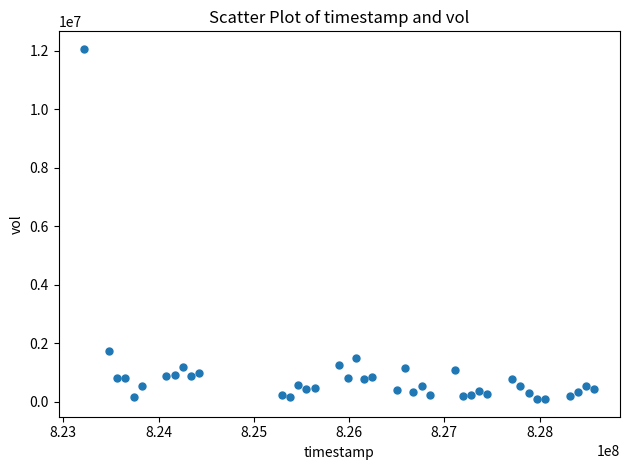

What is the range of Y values (max minus min)?

11978240